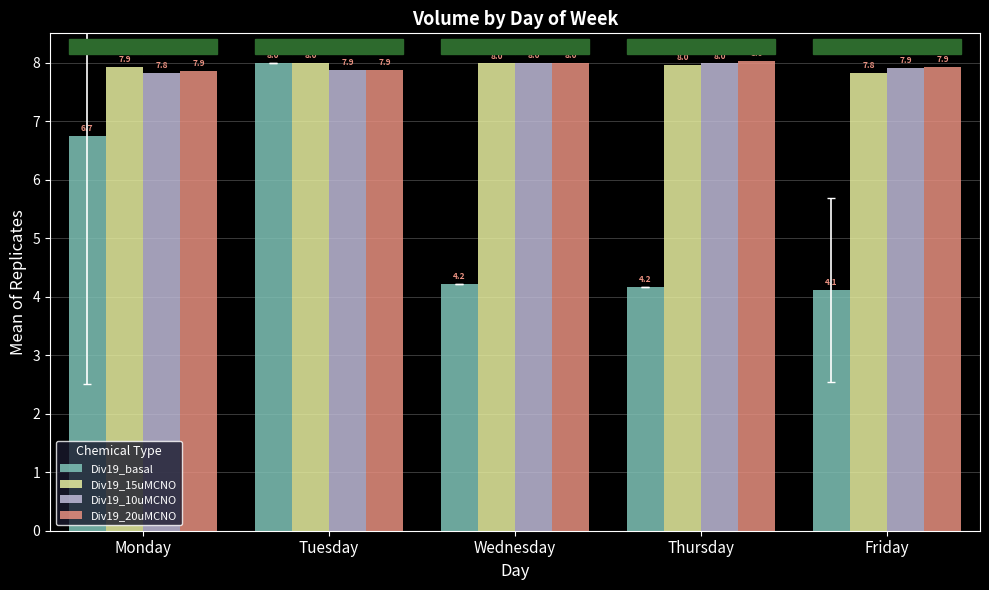

What is the value of the Div19_15uMCNO bar at the 5th from the left?

7.8